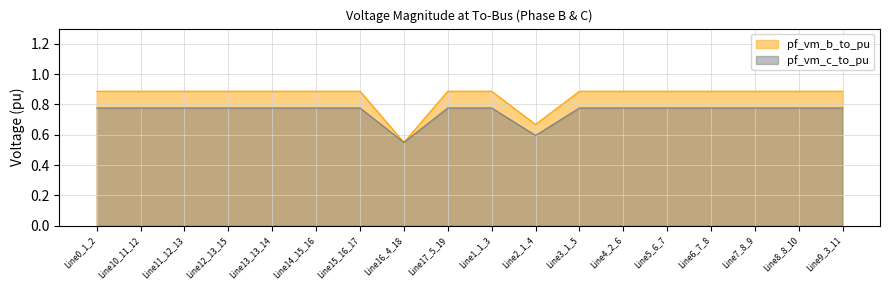

True or false: pf_vm_c_to_pu has more than 1 points higher than both neighbors.

True